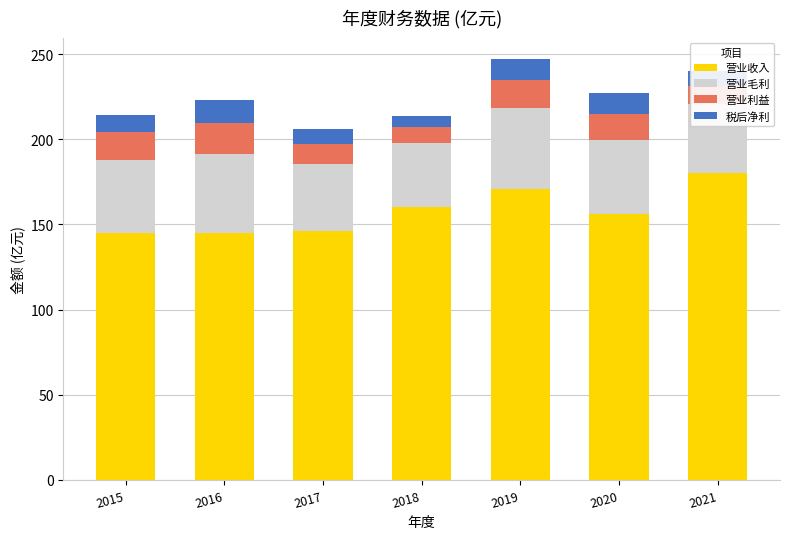

Is it true that 营业收入 equals 160.0 at 2018?

True